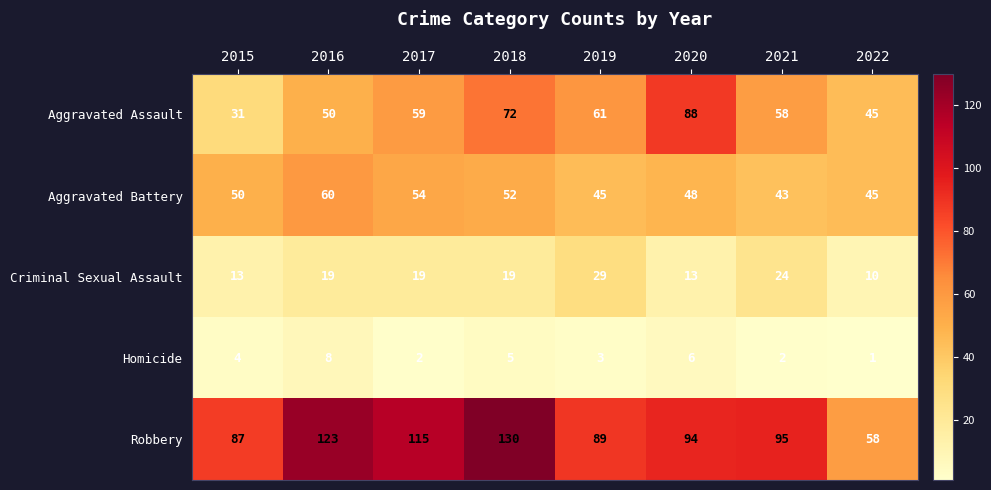

How many categories are shown in the chart?

8